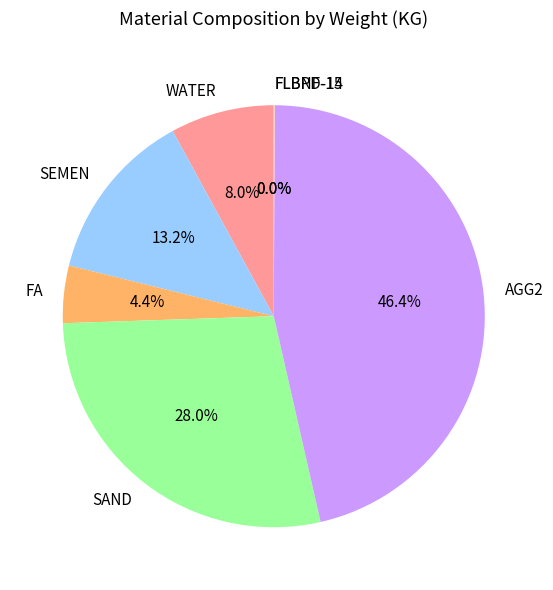

What is the largest slice in the pie chart?

AGG2